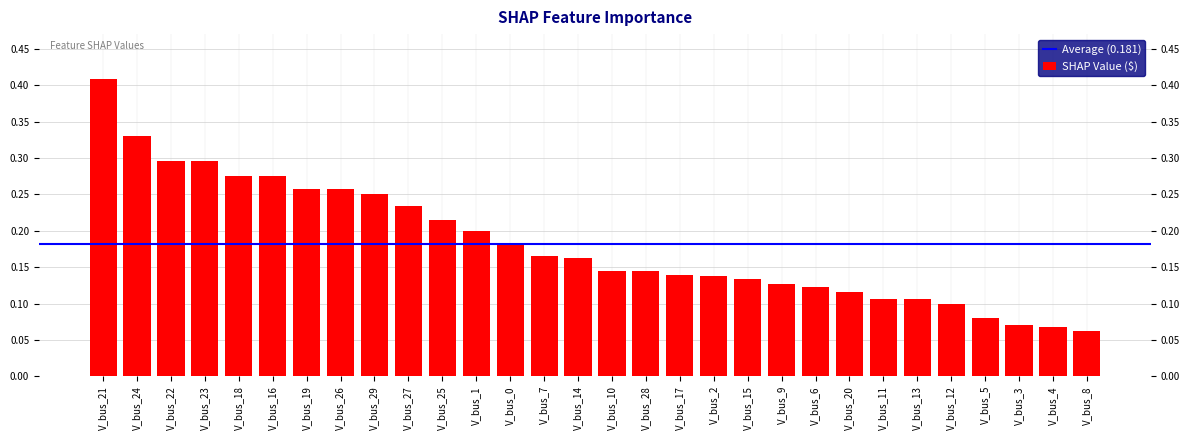

What is the difference between the maximum and minimum values?

0.3